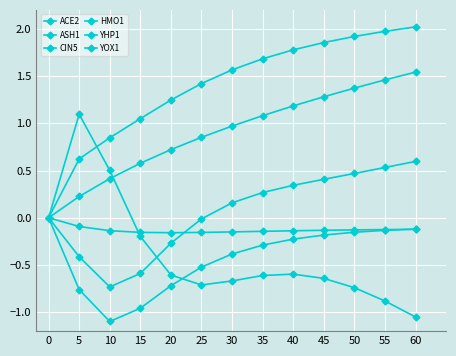

What is the difference between the YHP1 values at 5 and 15?

0.2